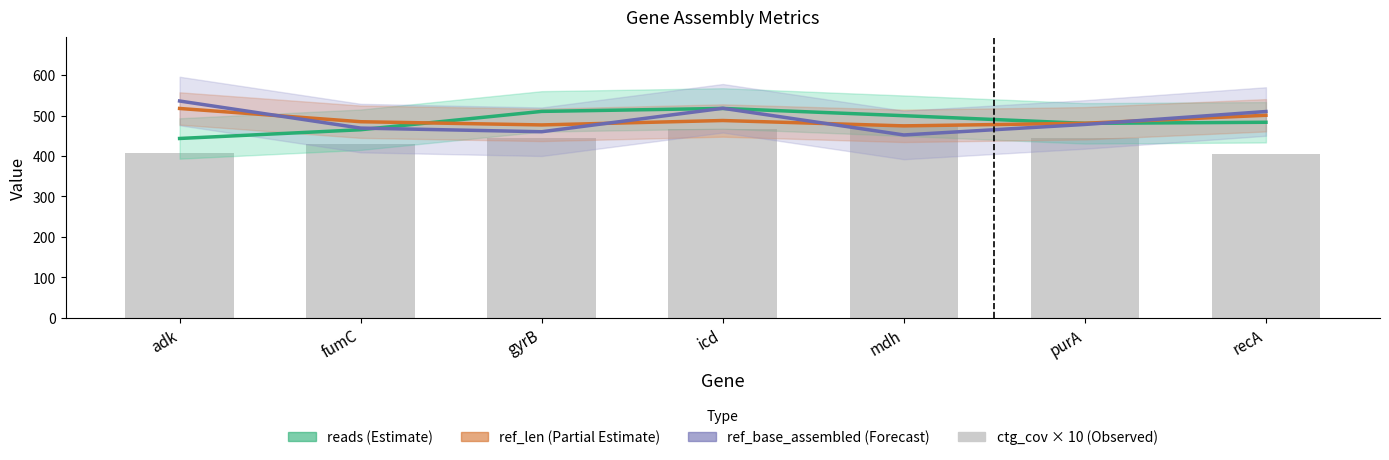

At how many categories does at least one series exceed 439?

7